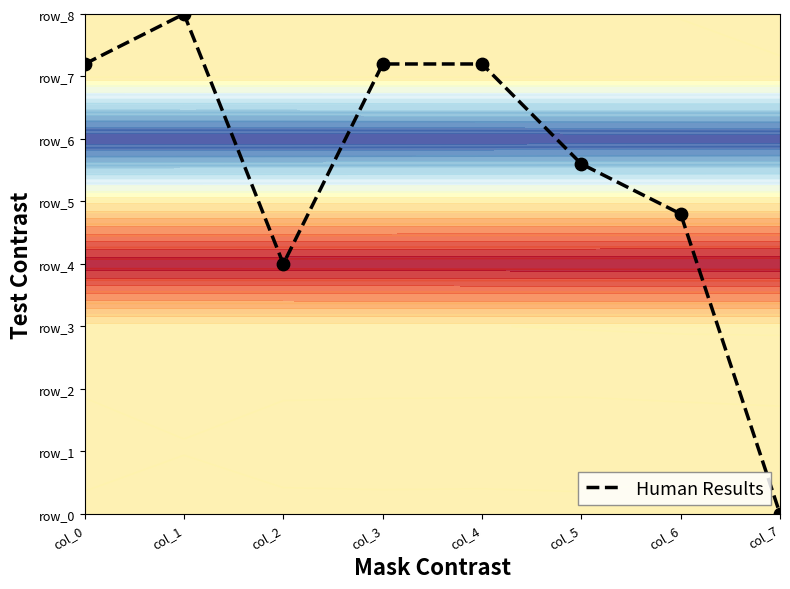

Which category has the lowest value across all series?

col_7